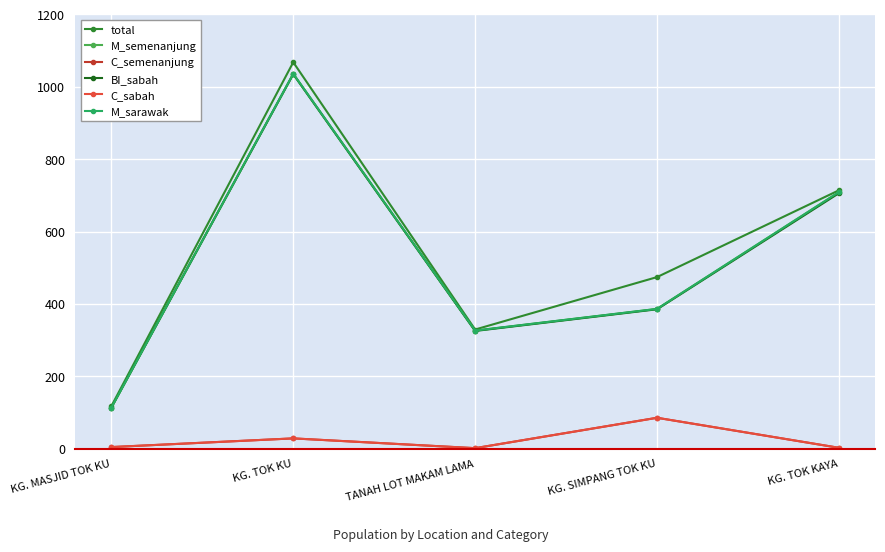

At how many categories does at least one series exceed 334?

3